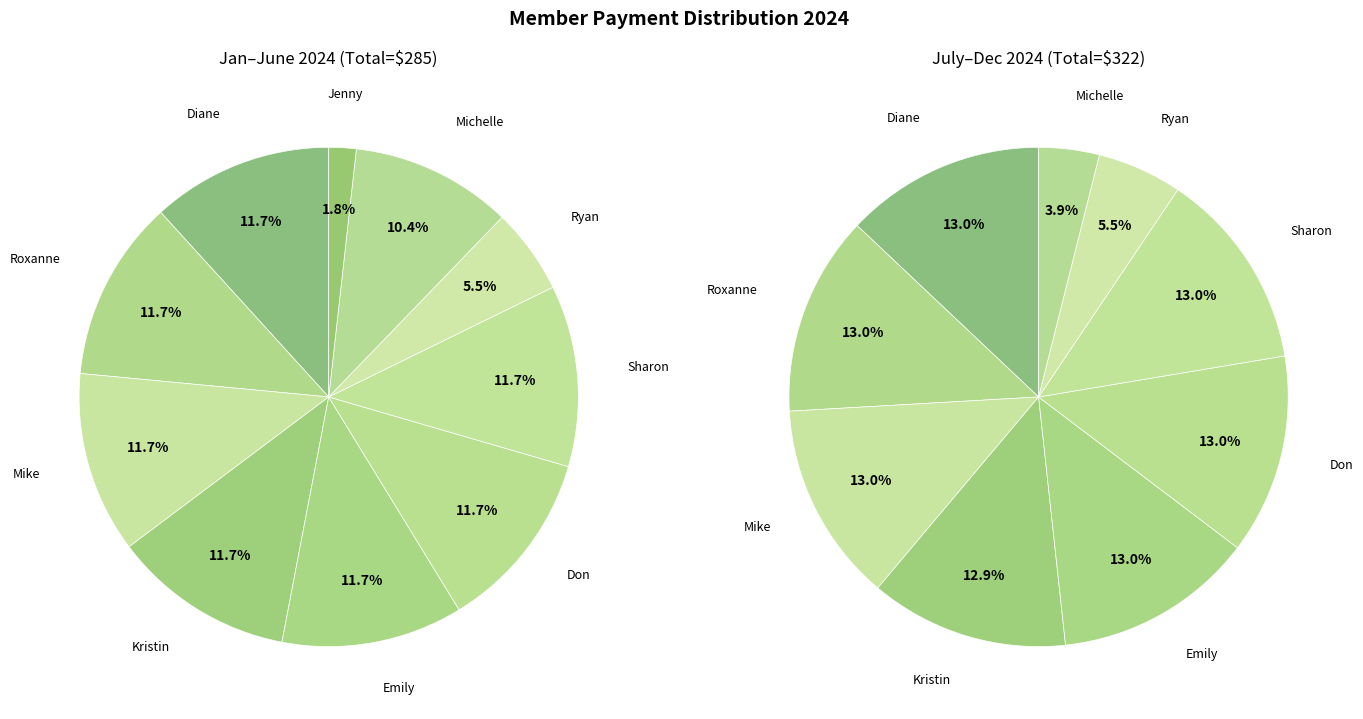

True or false: Diane accounts for 13% of the total.

True